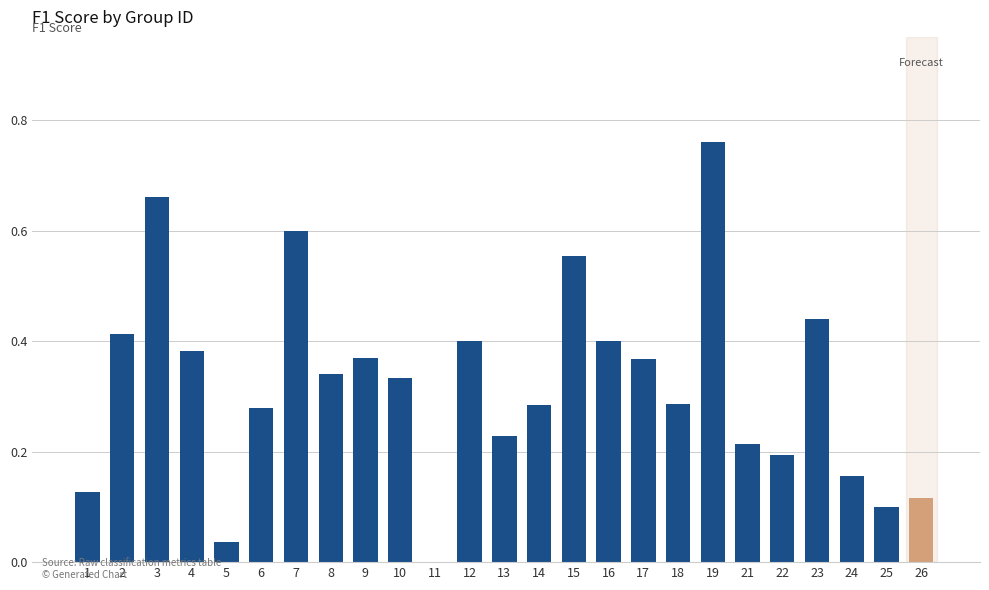

What is the change in value from 13 to 19?

+0.5